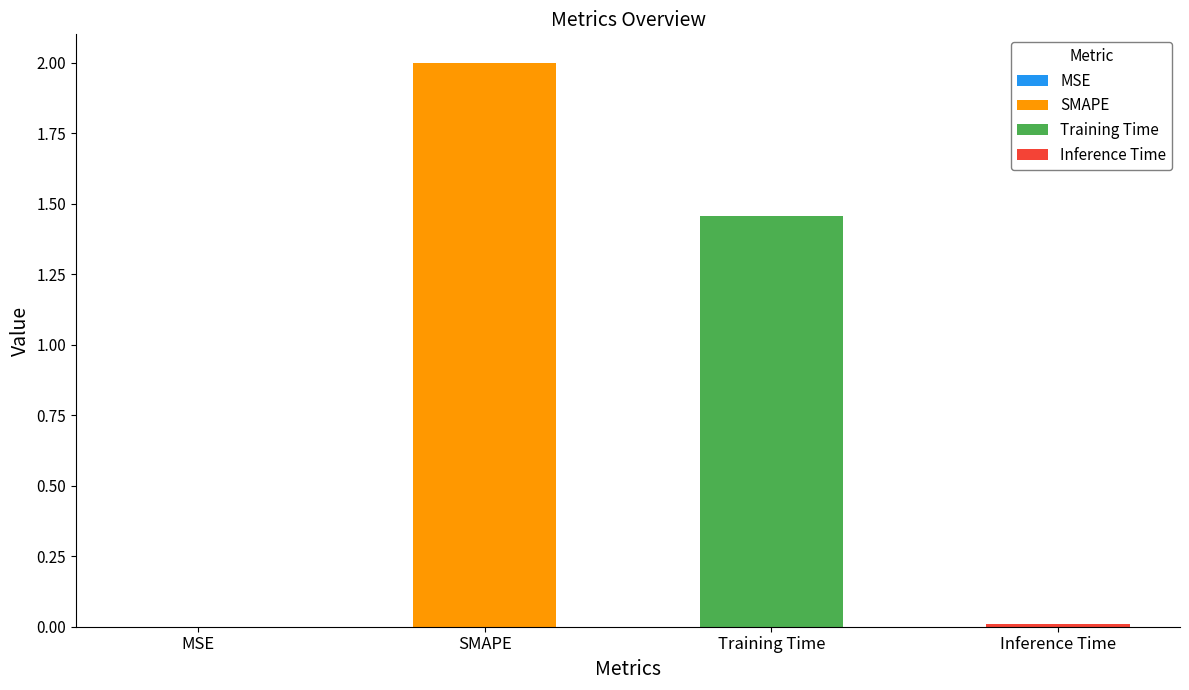

How many bars are there in total?

4